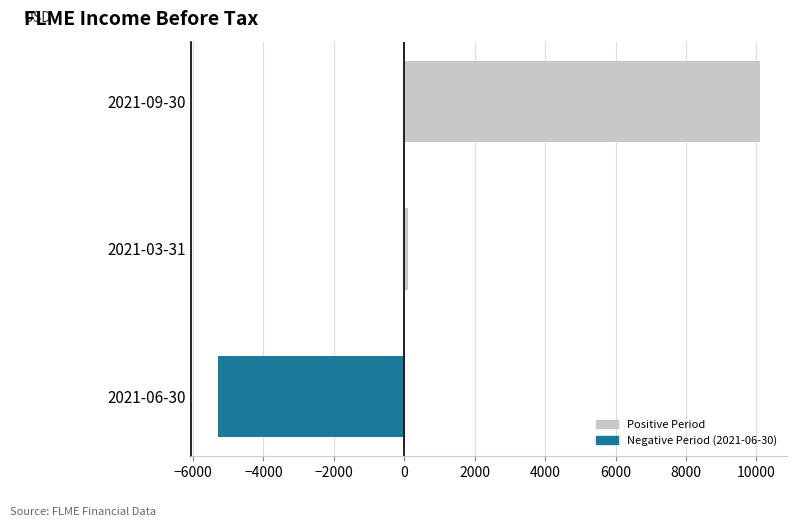

What is the change in value from 2021-09-30 to 2021-06-30?

-15400